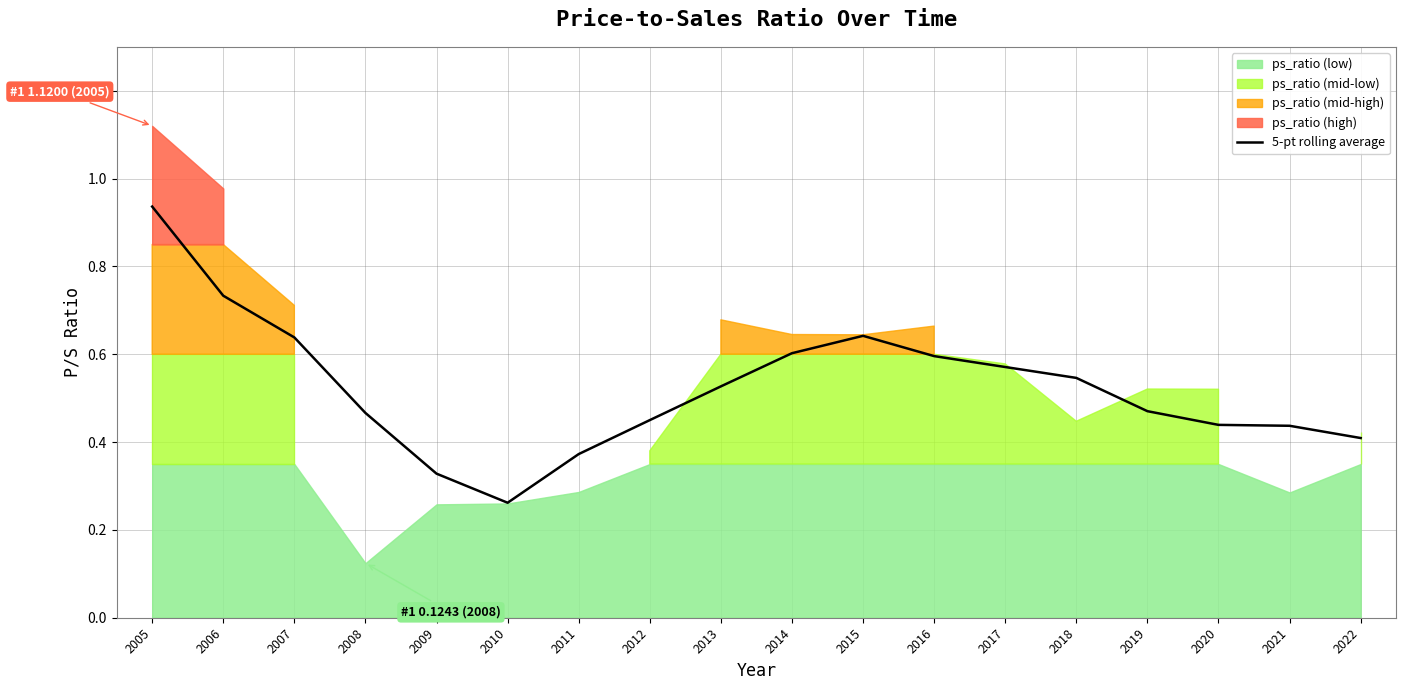

How many lines are shown in the chart?

1